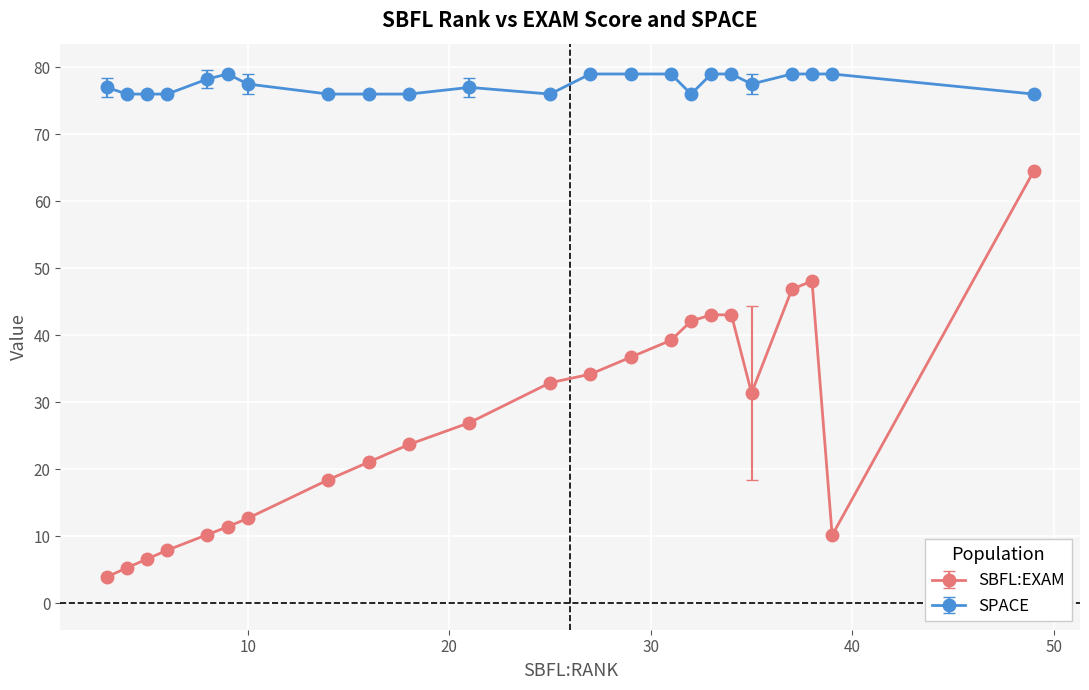

List the series in order of their overall mean, lowest first.

SBFL:EXAM, SPACE